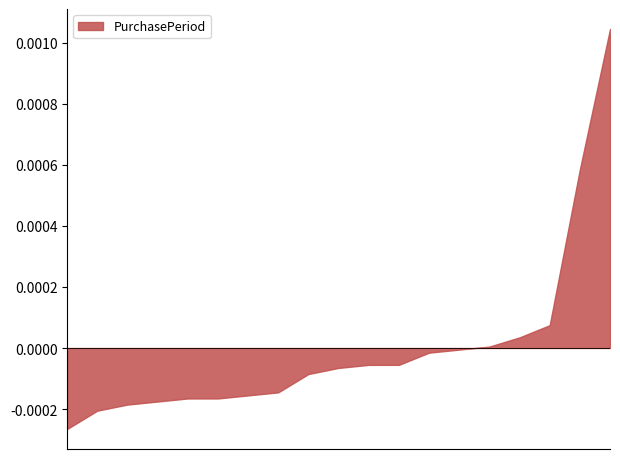

Rank the categories by value from highest to lowest.

2017-06-02, 2016-06-08, 2016-10-27, 2016-11-29, 2016-03-12, 2016-07-21, 2016-08-18, 2016-09-20, 2017-01-03, 2017-08-10, 2017-07-18, 2017-08-25, 2016-06-22, 2017-01-19, 2017-06-15, 2017-06-27, 2016-12-10, 2016-08-27, 2017-01-06